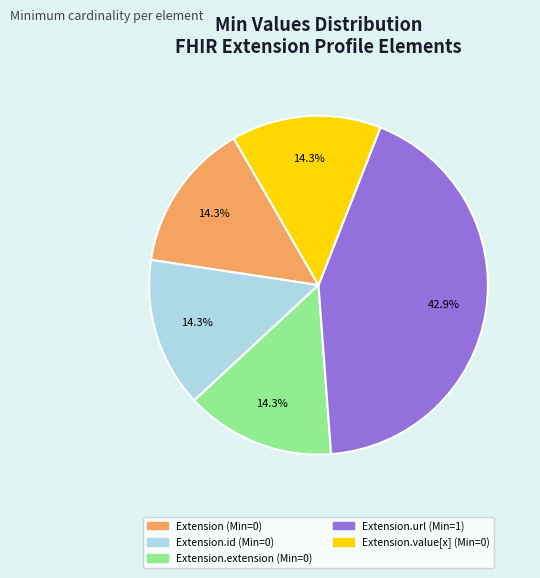

Is there a majority slice in this chart?

No